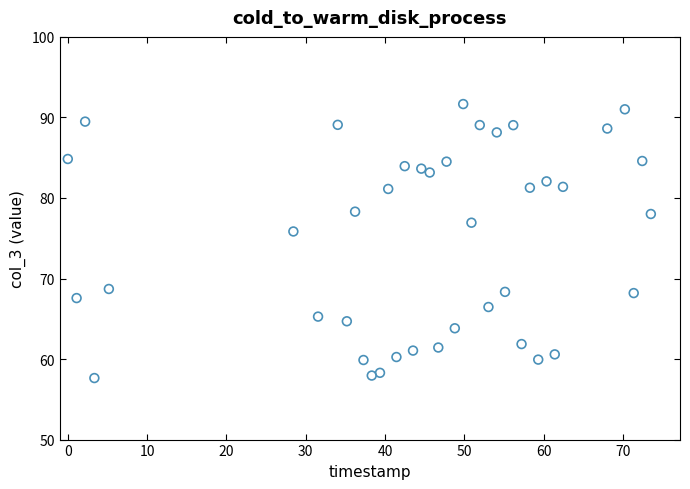

What is the range of X values (max minus min)?

73.5